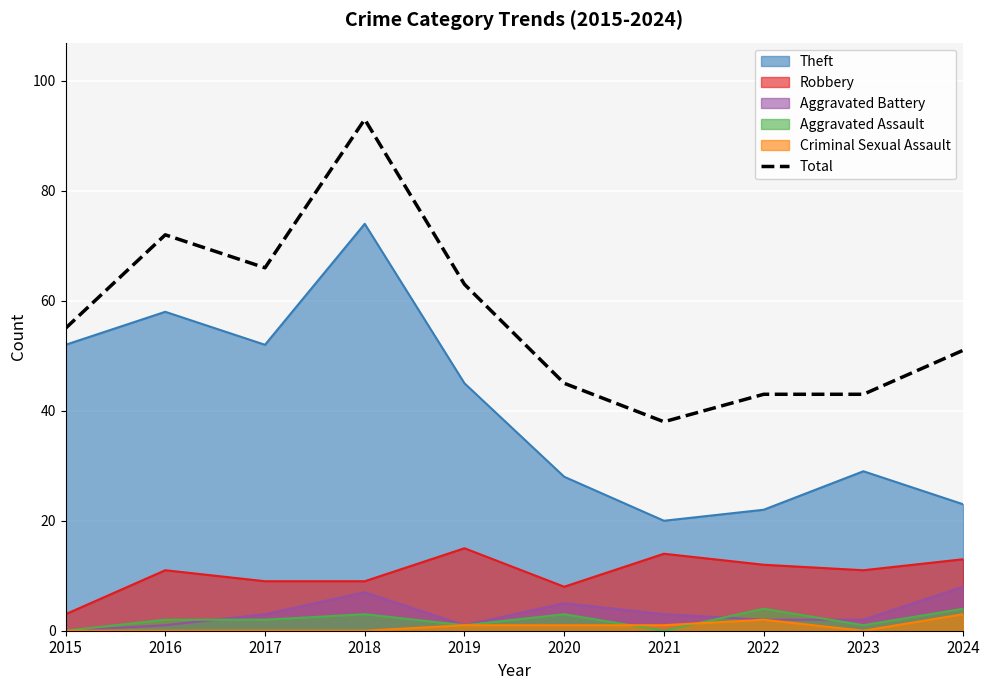

The value at 2021 is 38. True or false?

True